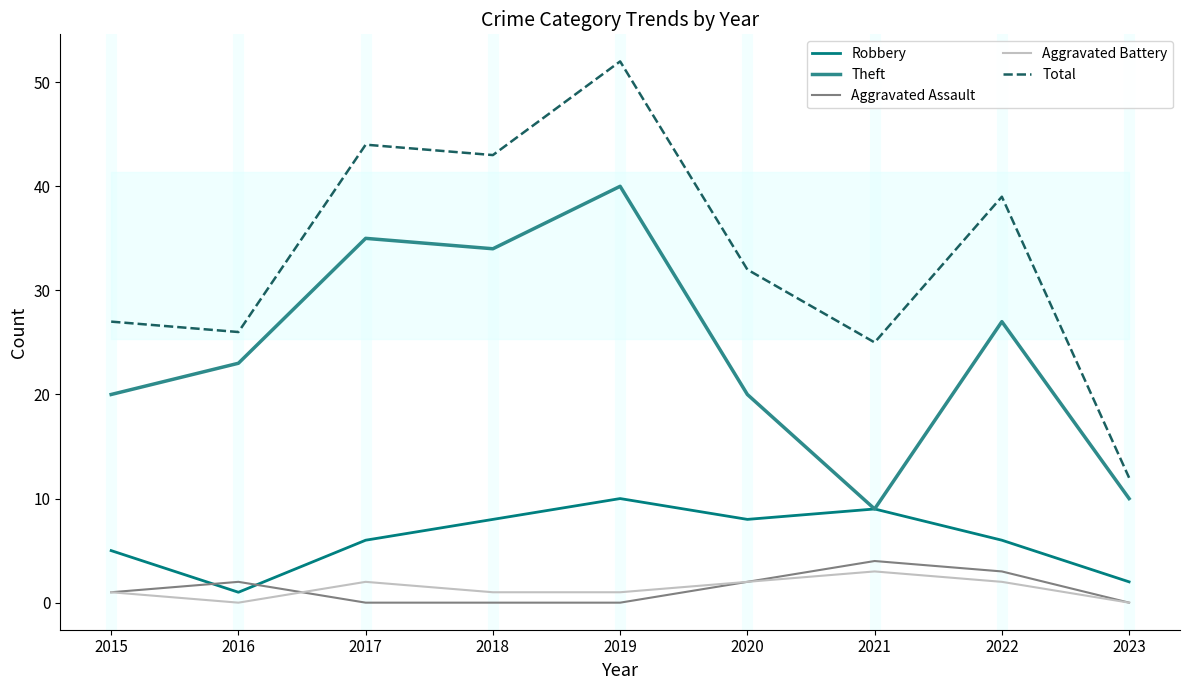

Which series has the widest spread of values?

Total